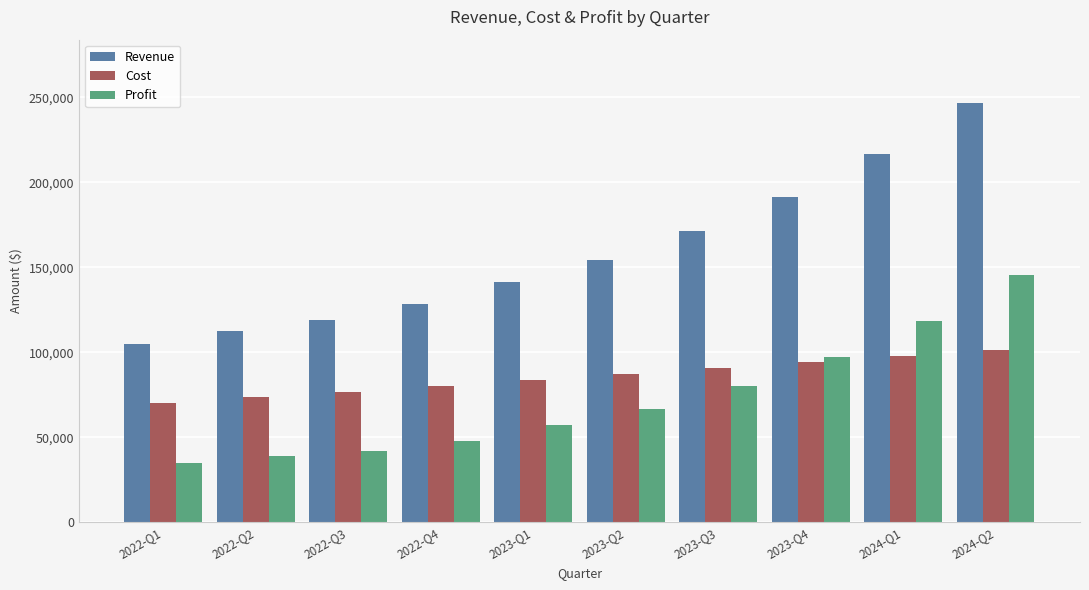

Count the number of data series in this chart.

3